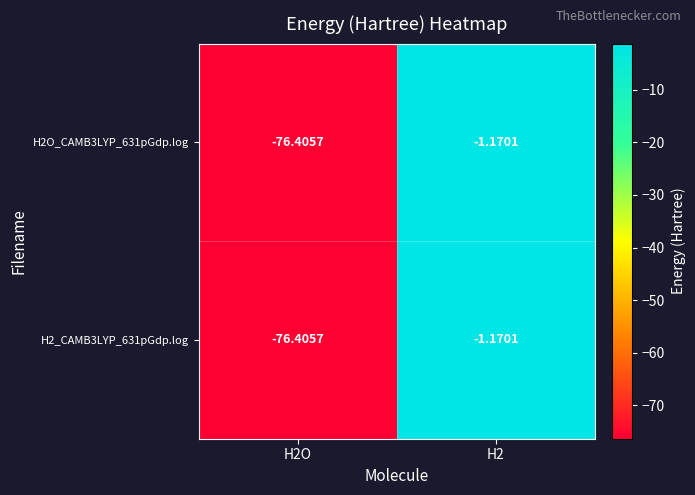

How many series are shown in this chart?

2